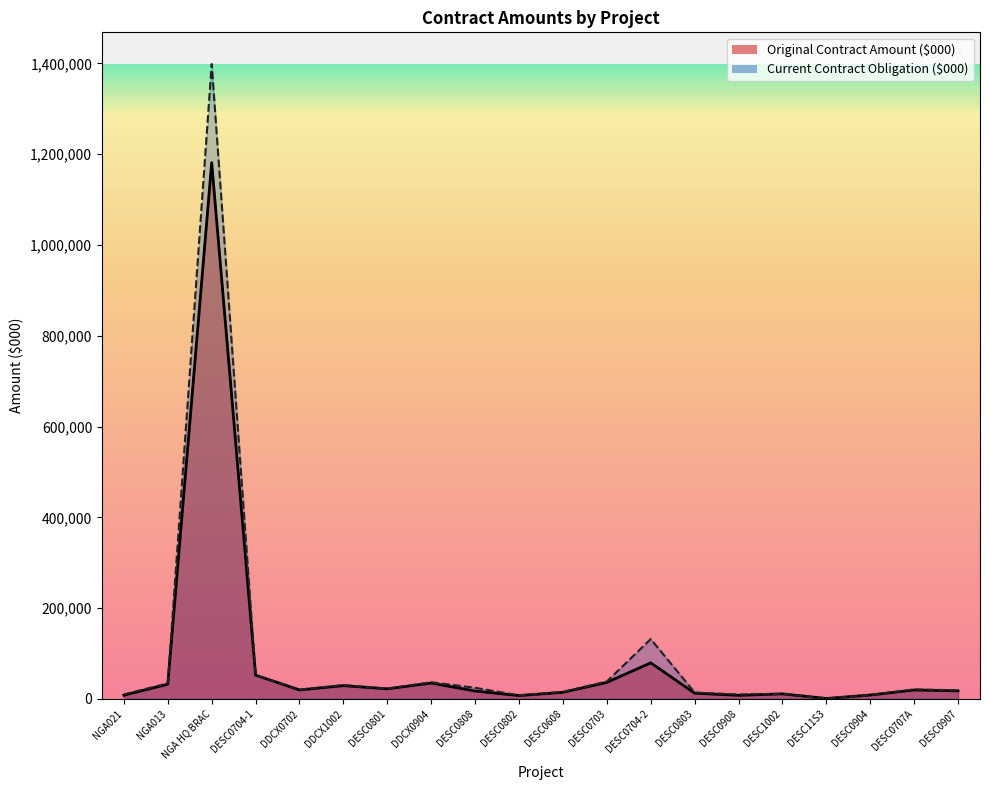

What is the difference between the second highest and second lowest values in the Original Contract Amount ($000) series?

72154